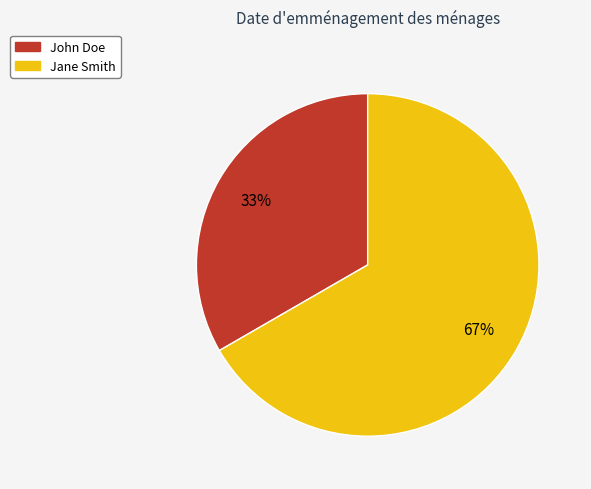

How many slices are in this pie chart?

2